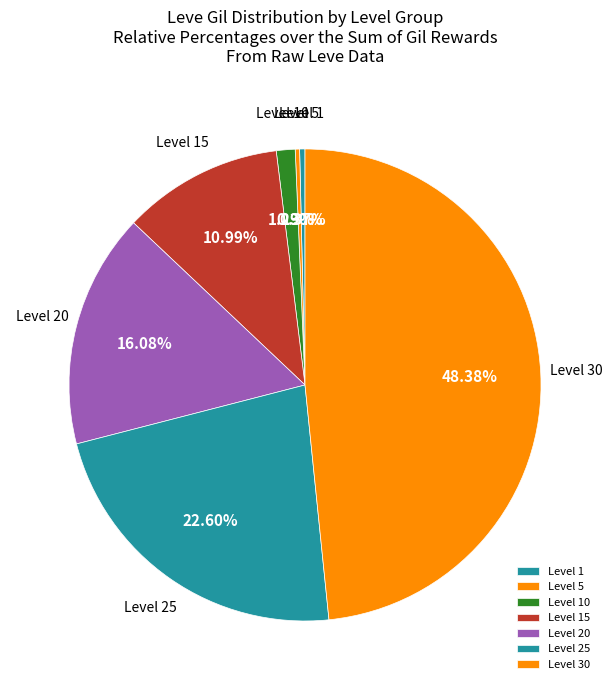

To the nearest percent, what is the average slice percentage?

14%